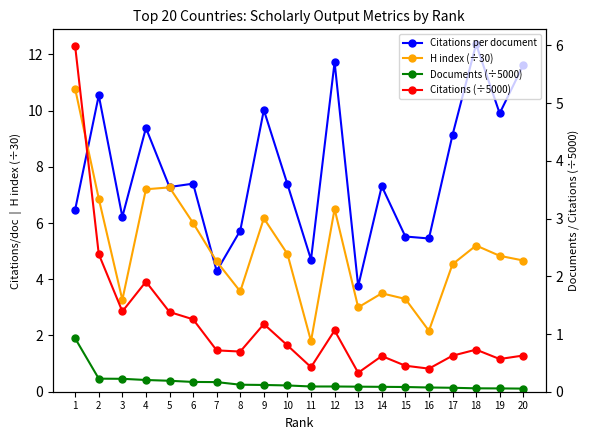

What is the value of the Citations (÷5000) point at the 12th from the left?

1.1